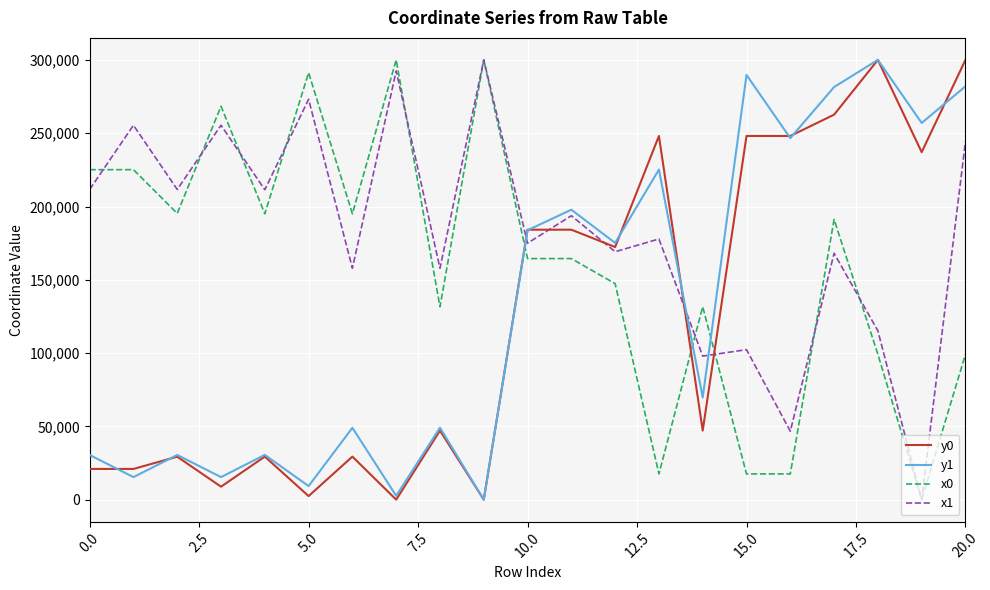

Which series has the largest total across all categories?

x1